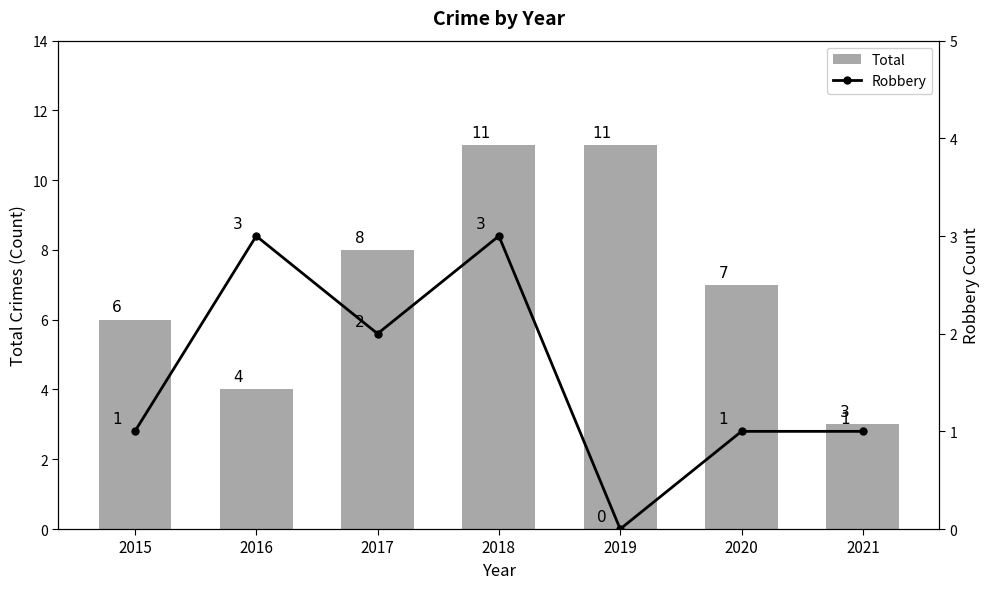

Reading right to left, transcribe all the data shown in this chart.

Total: 3	7	11	11	8	4	6
Robbery: 1	1	0	3	2	3	1